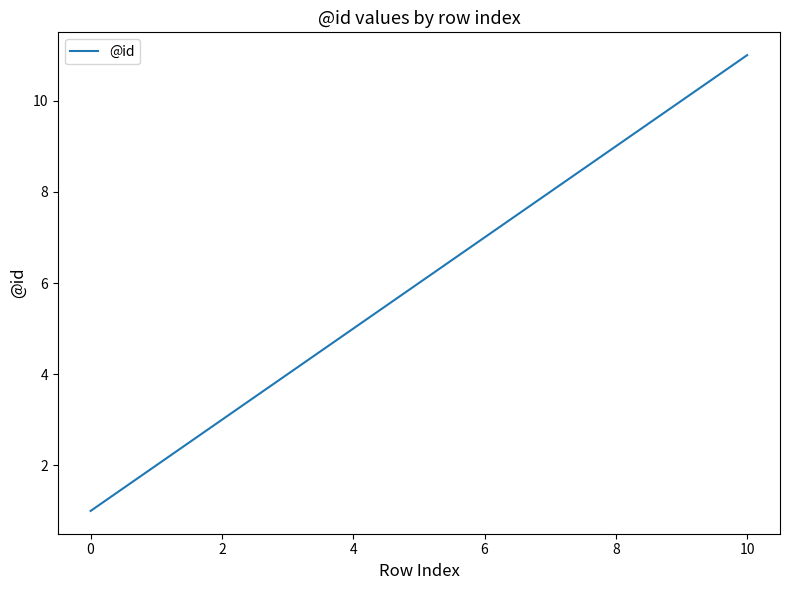

What is the difference between the maximum and minimum values?

10